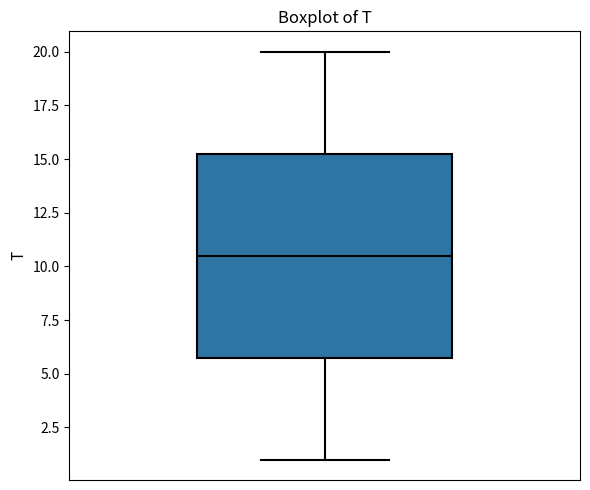

Transcribe this box plot: give where the median line is, the range the box spans, and where the two whiskers end, as read against the y-axis. The values are not printed on the chart, so give them approximately, as read against the axis.

median 10.5, box 6.0 to 15.5, whiskers 1.0 to 20.0